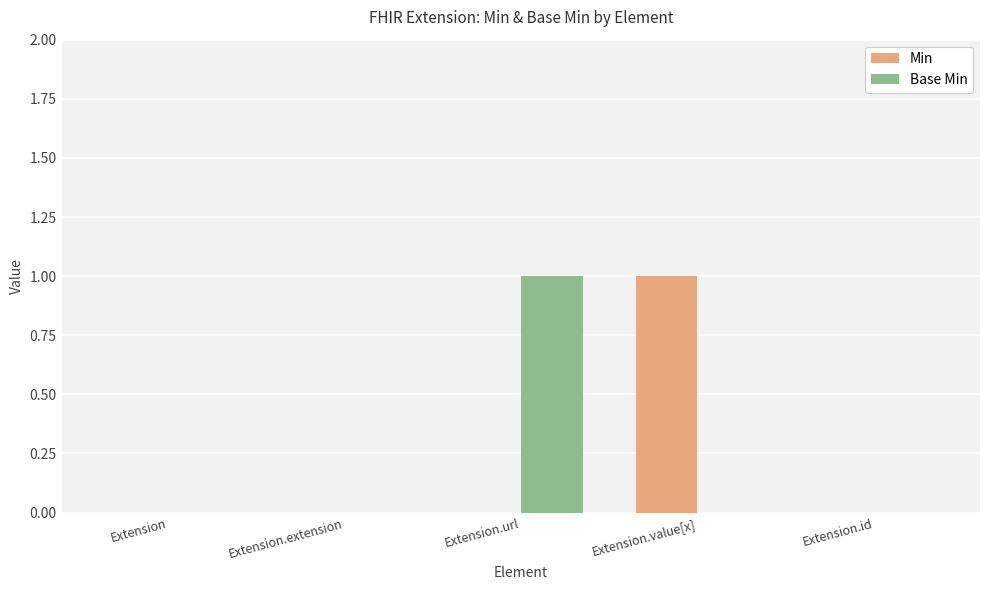

Which series changed the most between Extension and Extension.value[x]?

Min